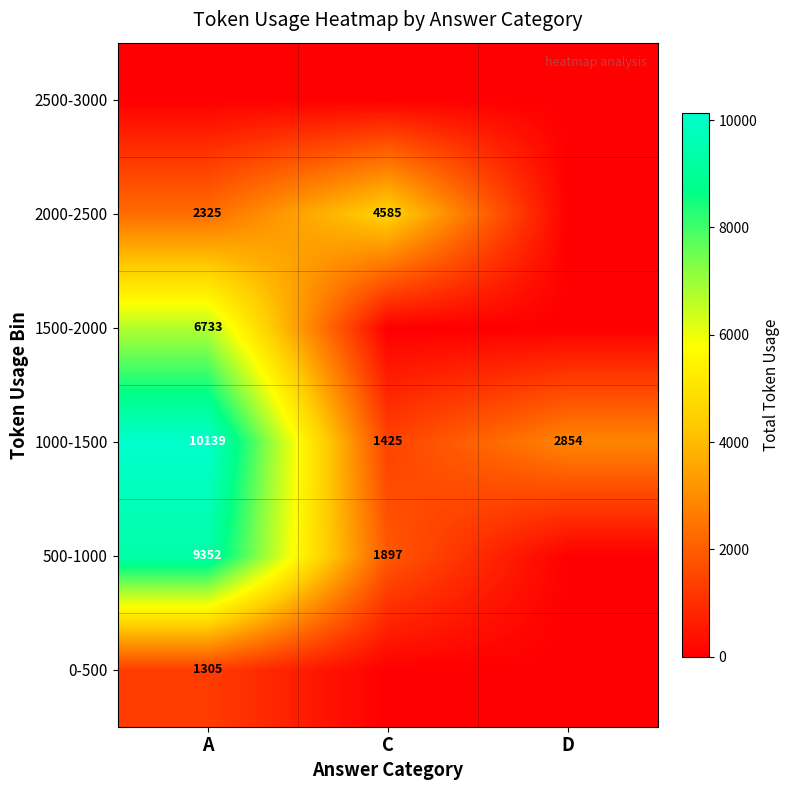

Rank the categories by 1000-1500 value from highest to lowest.

A, D, C